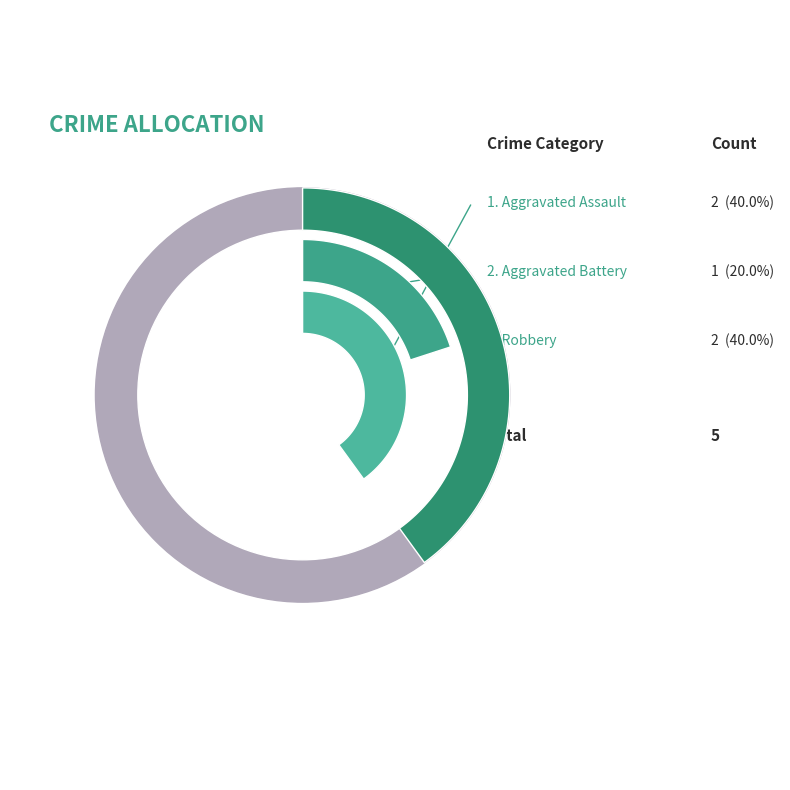

To the nearest percent, what portion does Aggravated Battery represent?

20%